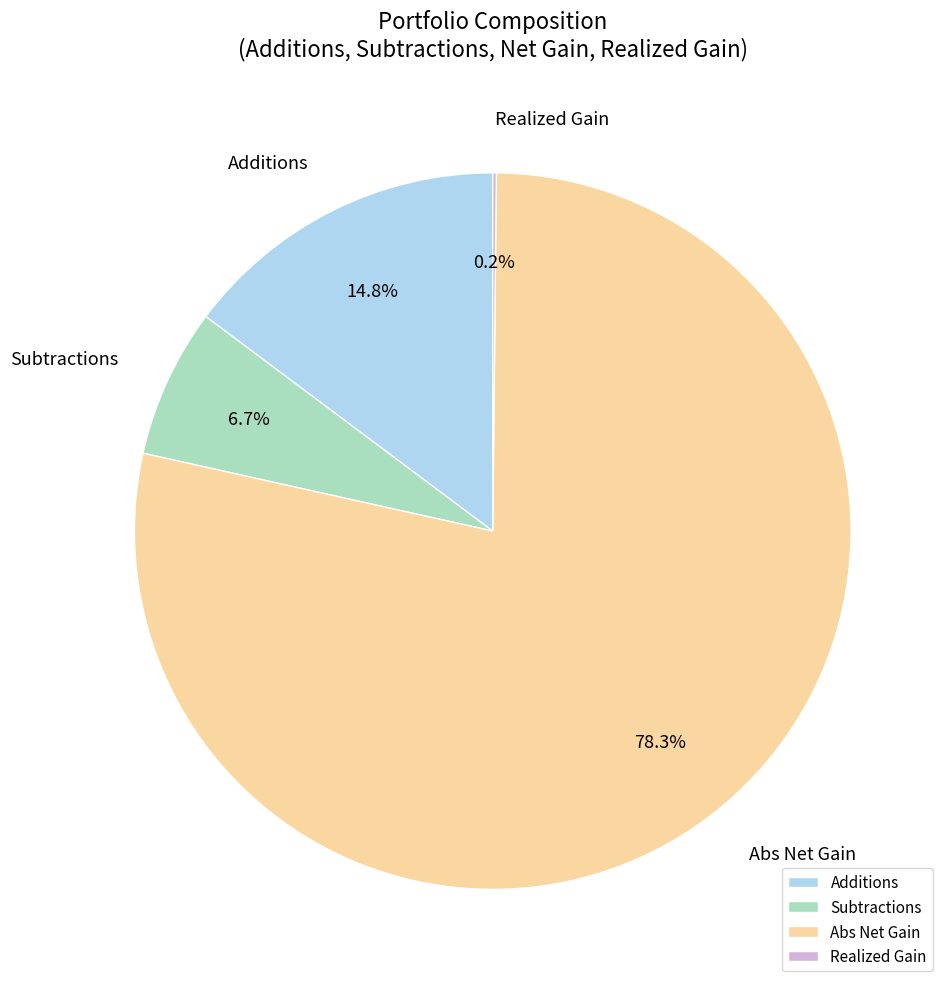

What percentage do Abs Net Gain and Additions together represent?

93.1%